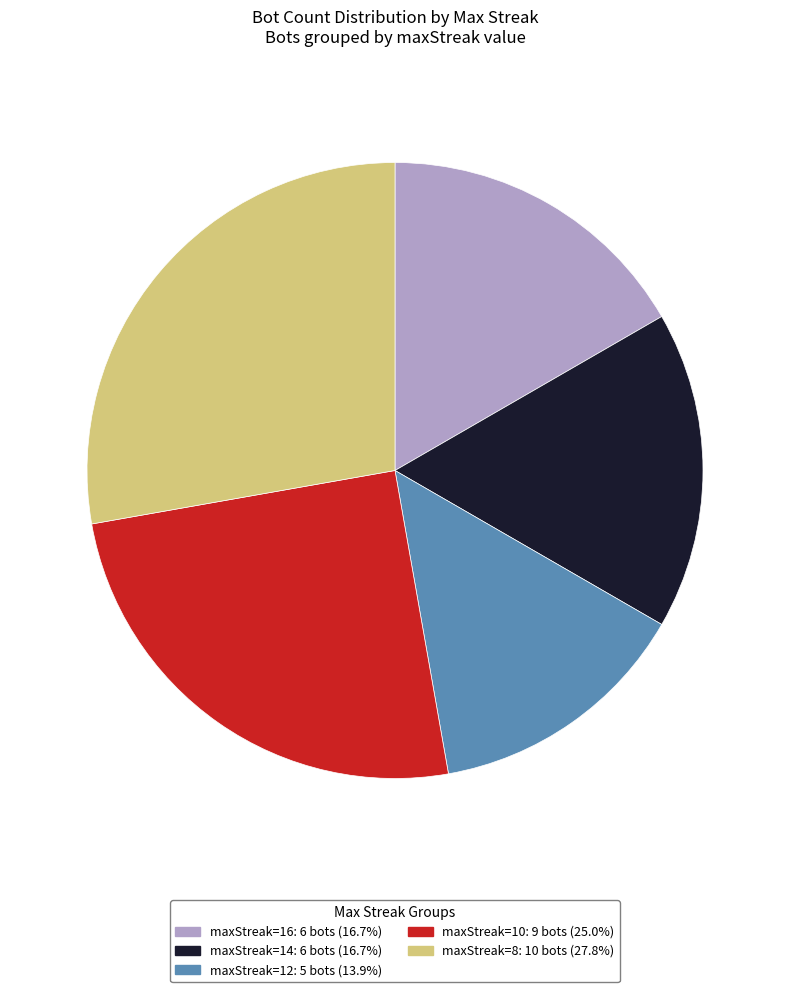

Is there a majority slice in this chart?

No